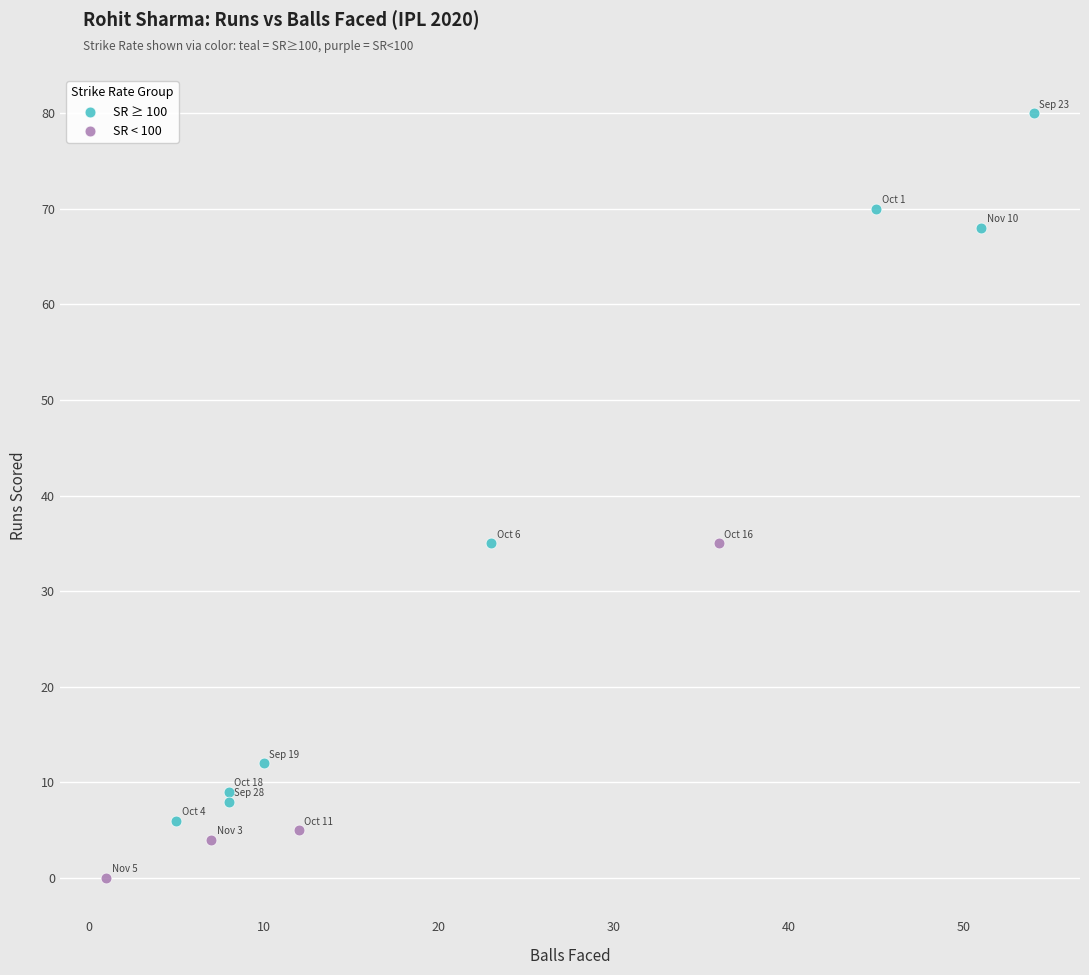

Which series contains the lowest Y value?

SR < 100